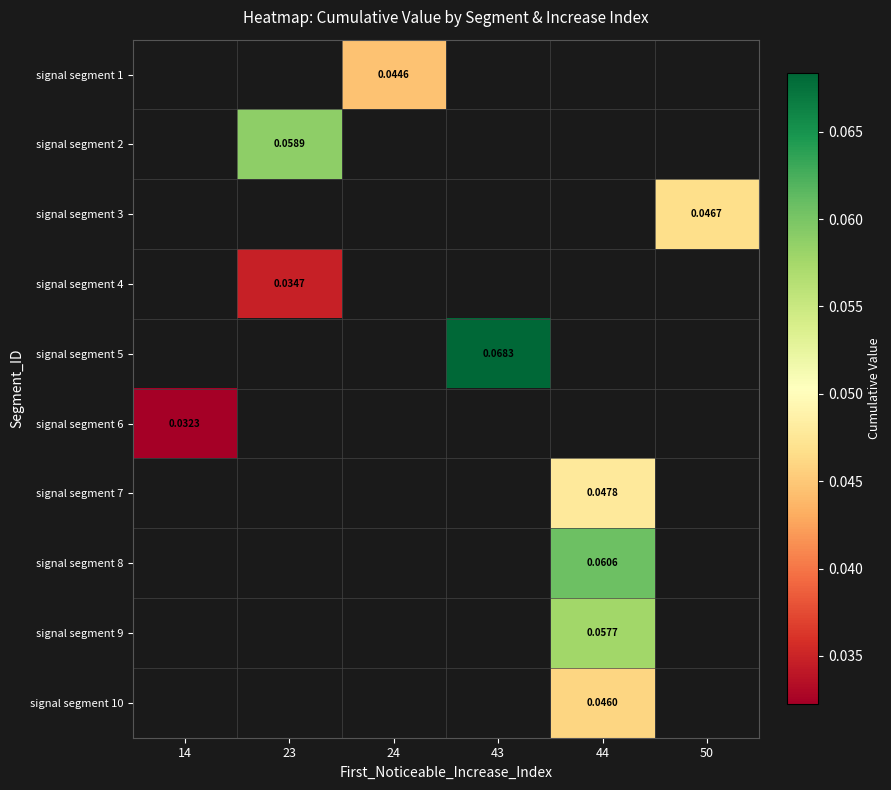

Which category has the highest value across all series?

43